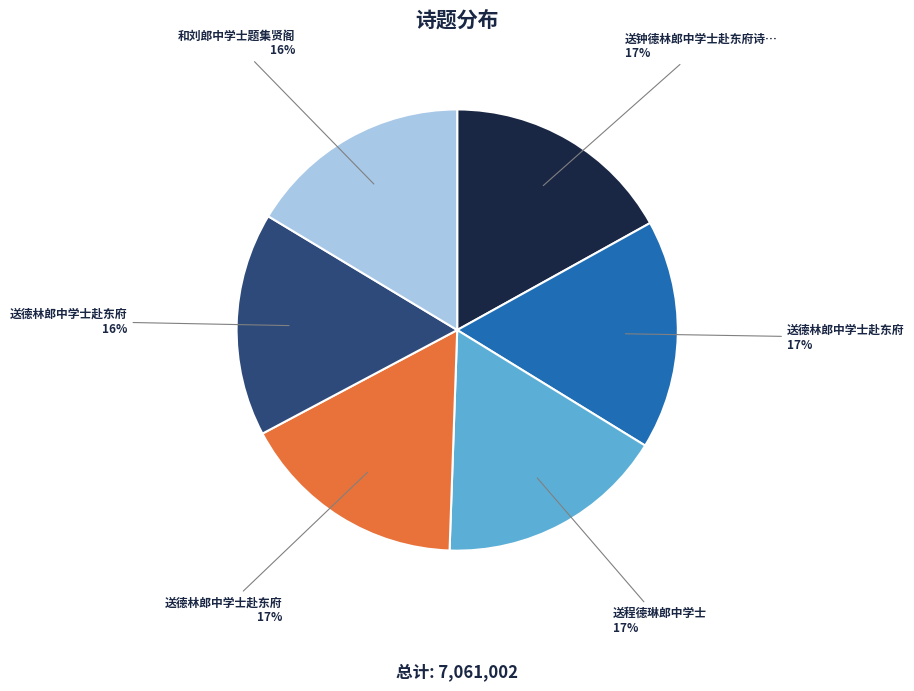

Is there a majority slice in this chart?

No